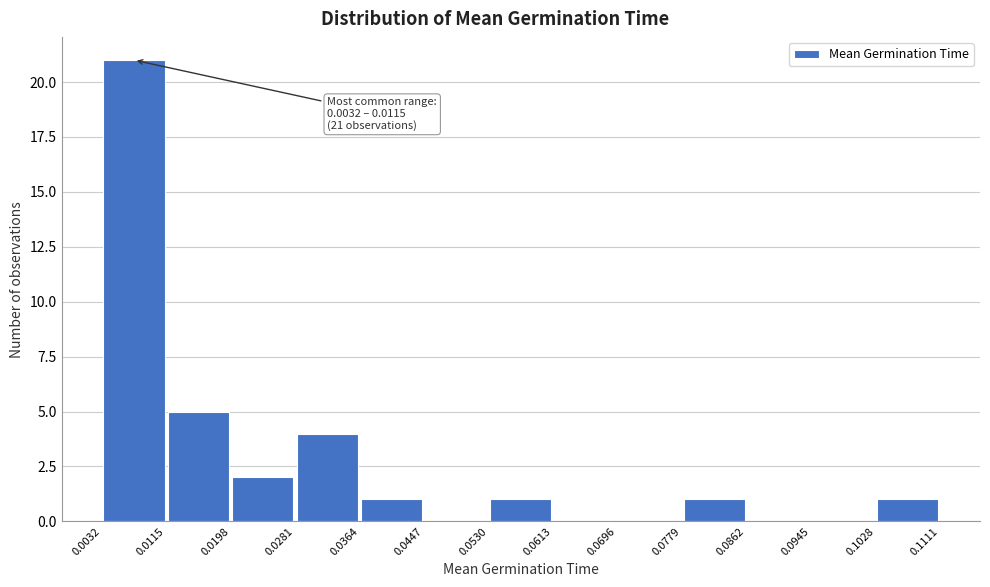

Over which range of the x-axis is the bar tallest?

0.0032 to 0.0115